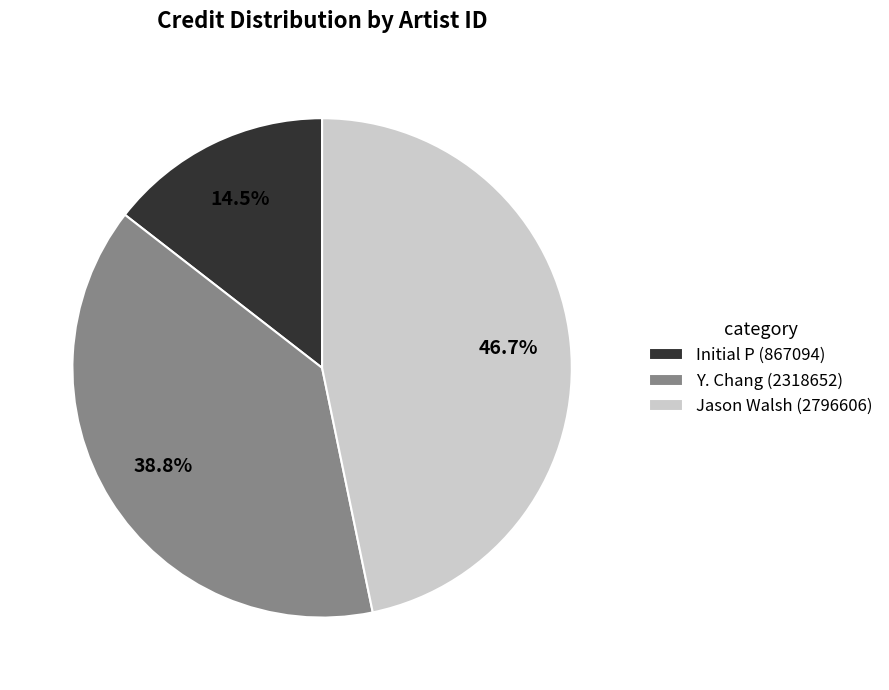

Approximately how many times larger is the value at Y. Chang (2318652) compared to Jason Walsh (2796606)?

0.8